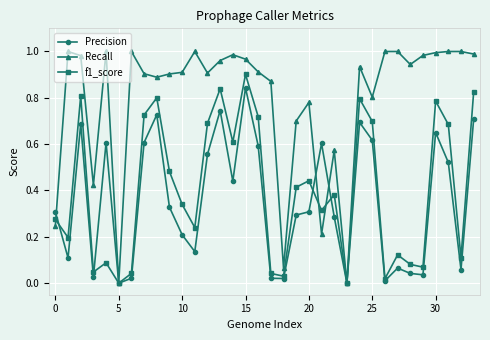

Which series has the largest total across all categories?

Recall